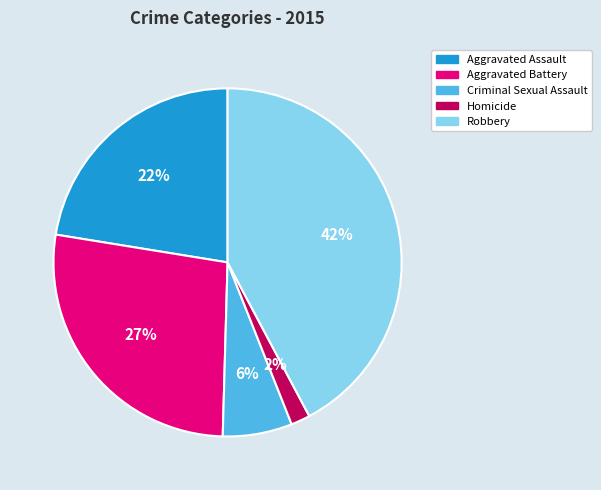

To the nearest percent, what is the difference between the largest and smallest slice percentages?

40%